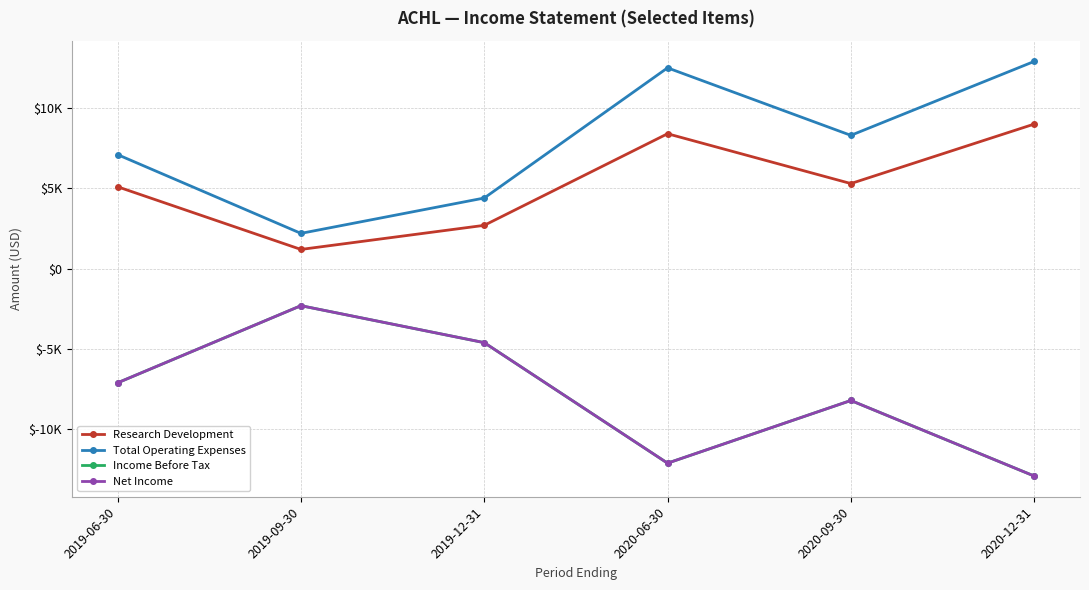

Reading left to right, transcribe all the data shown in this chart.

Research Development: 5100	1200	2700	8400	5300	9000
Total Operating Expenses: 7100	2200	4400	12500	8300	12900
Income Before Tax: -7100	-2300	-4600	-12100	-8200	-12900
Net Income: -7100	-2300	-4600	-12100	-8200	-12900